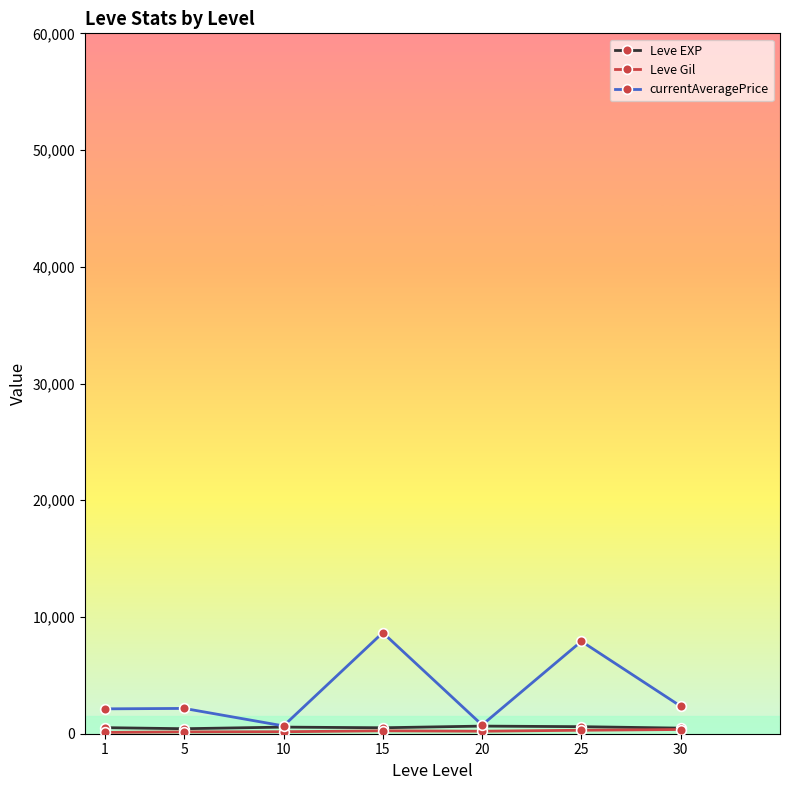

Which series has the widest spread of values?

currentAveragePrice